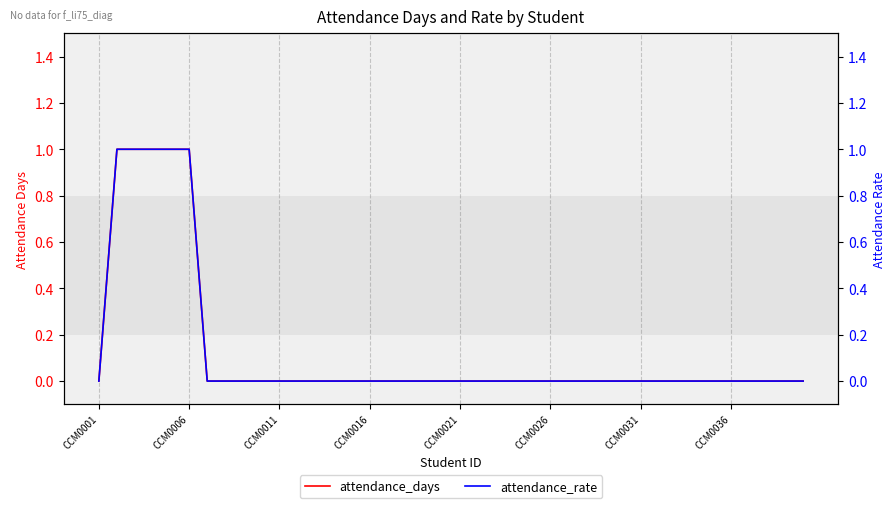

Which series changed the most between 28 and 32?

attendance_days